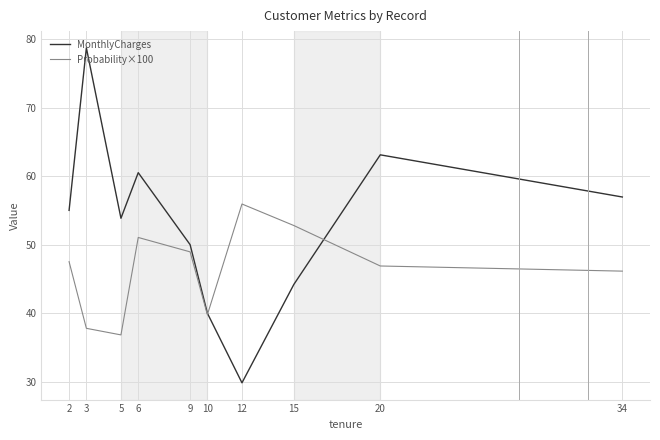

What is the approximate value of MonthlyCharges at 5?

53.9